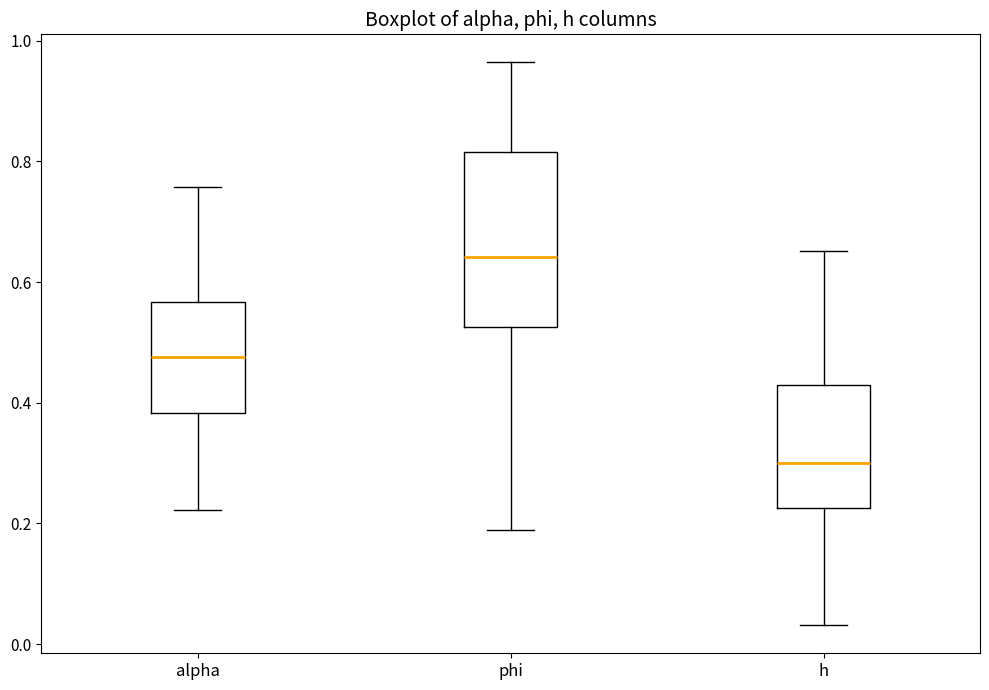

Which box has the lowest median line?

h